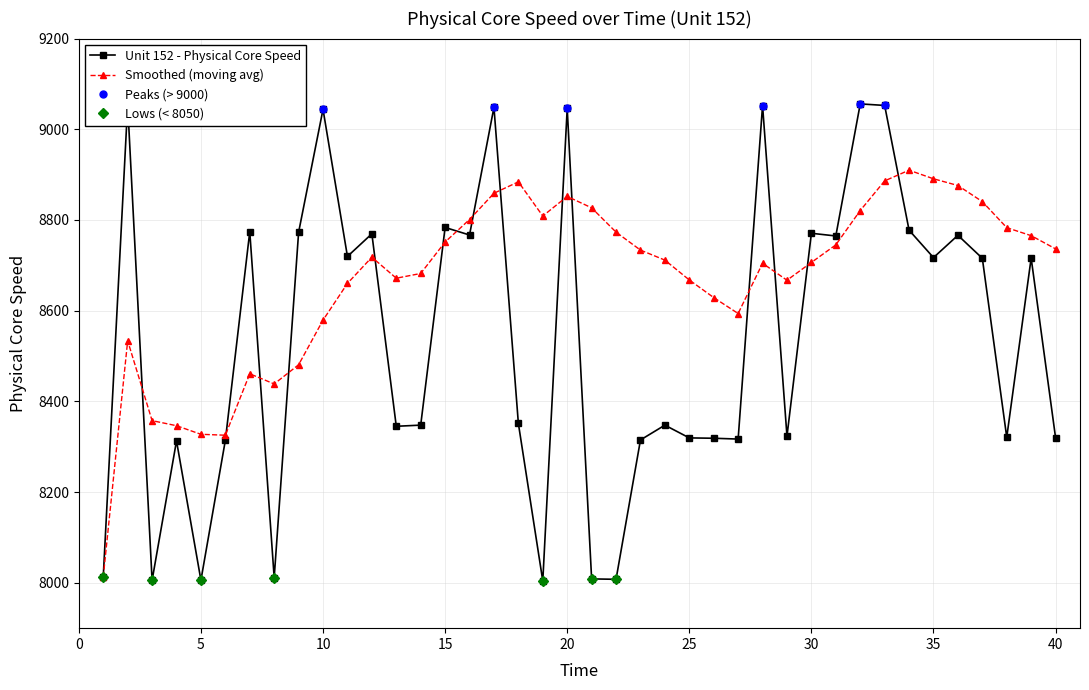

The value of Unit 152 - Physical Core Speed at 38 is 8320.9. True or false?

True